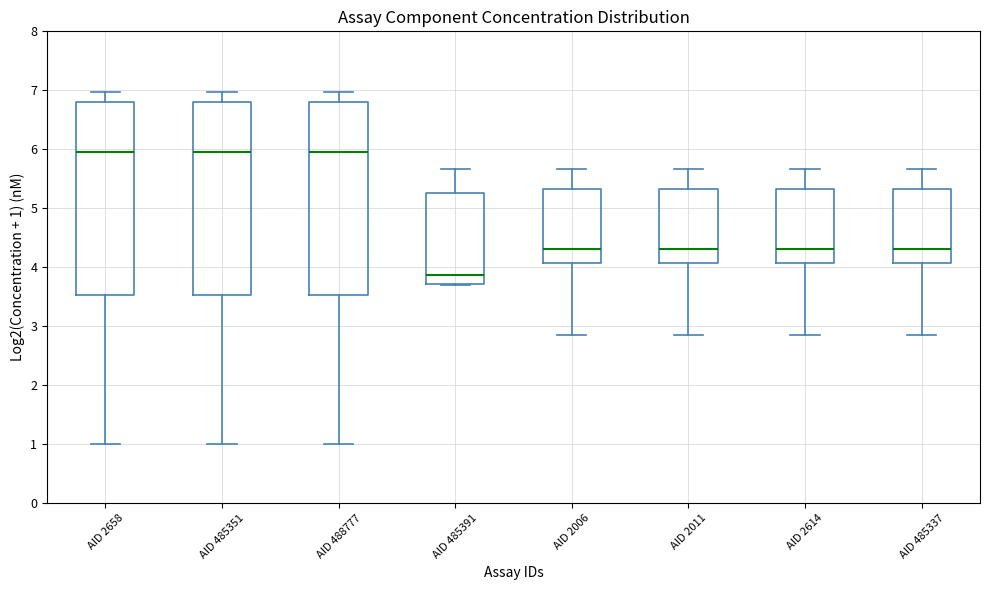

Reading left to right, read every box against the y-axis: the position of its median line, the range the box covers, and the ends of its whiskers. The values are not printed on the chart, so give them approximately, as read against the axis.

AID 2658: median 6.0, box 3.5 to 6.8, whiskers 1.0 to 7.0
AID 485351: median 6.0, box 3.5 to 6.8, whiskers 1.0 to 7.0
AID 488777: median 6.0, box 3.5 to 6.8, whiskers 1.0 to 7.0
AID 485391: median 3.9, box 3.7 to 5.3, whiskers 3.7 to 5.7
AID 2006: median 4.3, box 4.1 to 5.3, whiskers 2.9 to 5.7
AID 2011: median 4.3, box 4.1 to 5.3, whiskers 2.9 to 5.7
AID 2614: median 4.3, box 4.1 to 5.3, whiskers 2.9 to 5.7
AID 485337: median 4.3, box 4.1 to 5.3, whiskers 2.9 to 5.7